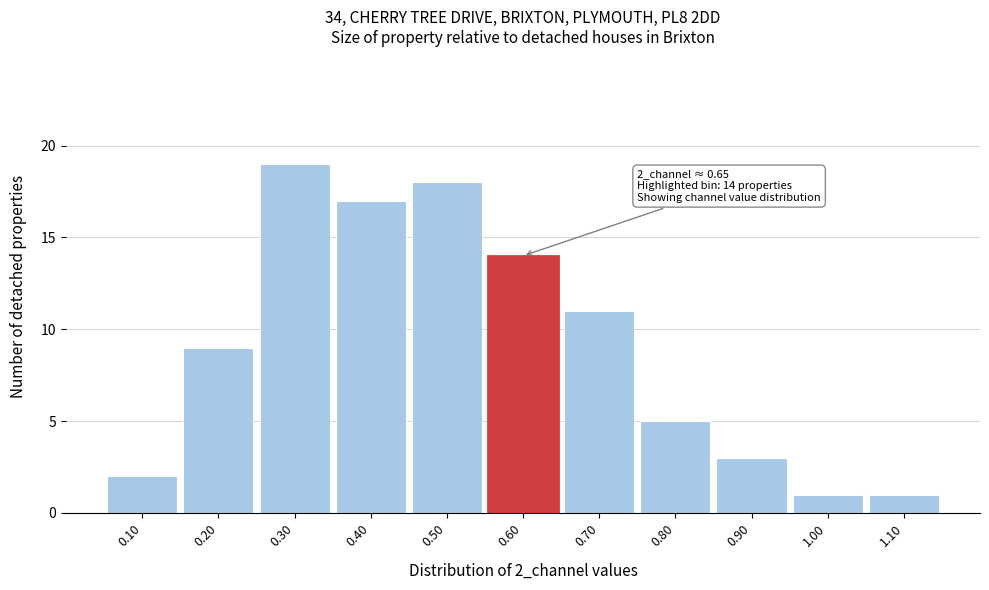

Reading left to right, list all the values displayed in this chart.

0.10=2	0.20=9	0.30=19	0.40=17	0.50=18	0.60=14	0.70=11	0.80=5	0.90=3	1.00=1	1.10=1